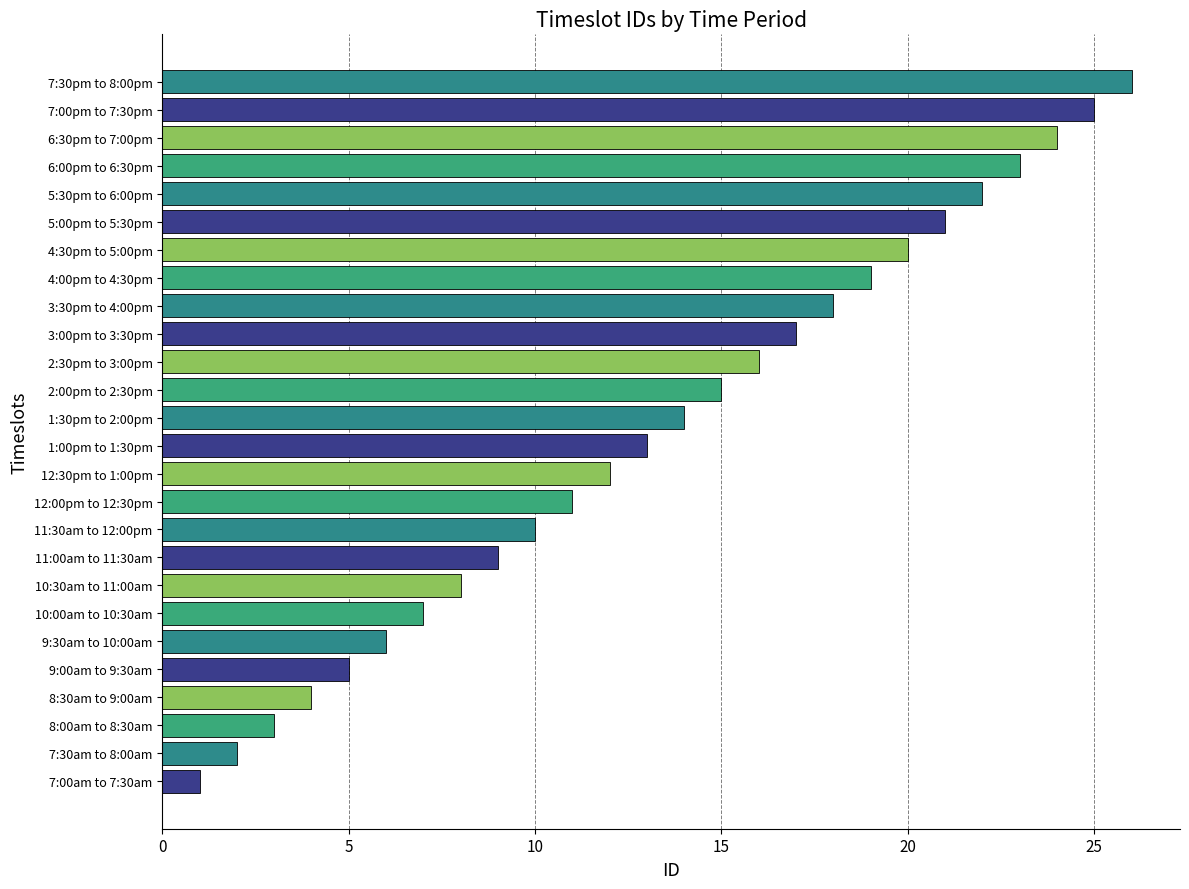

List the labels in order of value, largest first.

7:30pm to 8:00pm, 7:00pm to 7:30pm, 6:30pm to 7:00pm, 6:00pm to 6:30pm, 5:30pm to 6:00pm, 5:00pm to 5:30pm, 4:30pm to 5:00pm, 4:00pm to 4:30pm, 3:30pm to 4:00pm, 3:00pm to 3:30pm, 2:30pm to 3:00pm, 2:00pm to 2:30pm, 1:30pm to 2:00pm, 1:00pm to 1:30pm, 12:30pm to 1:00pm, 12:00pm to 12:30pm, 11:30am to 12:00pm, 11:00am to 11:30am, 10:30am to 11:00am, 10:00am to 10:30am, 9:30am to 10:00am, 9:00am to 9:30am, 8:30am to 9:00am, 8:00am to 8:30am, 7:30am to 8:00am, 7:00am to 7:30am